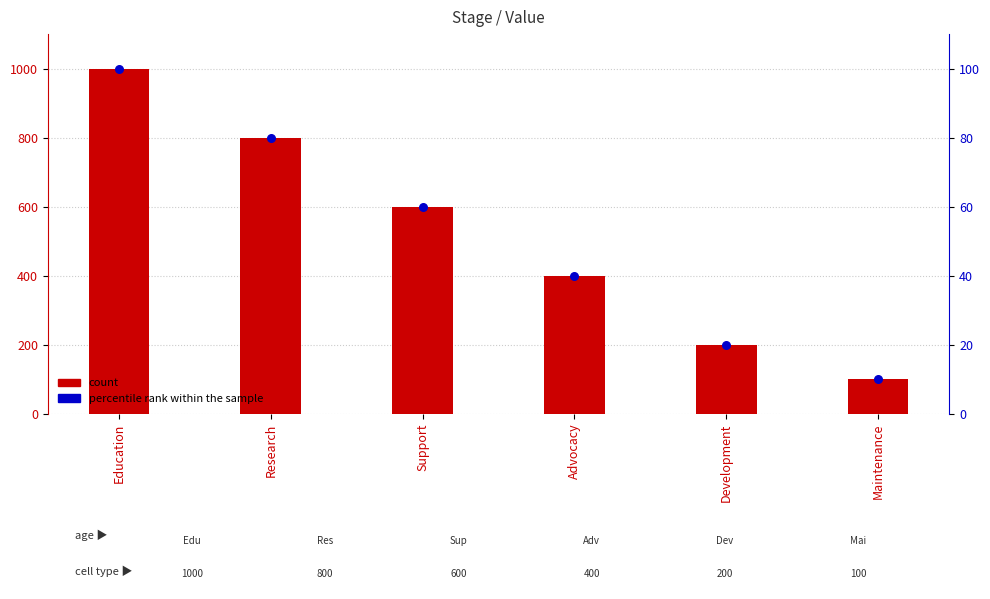

What are all the series names shown in the legend?

count, percentile rank within the sample